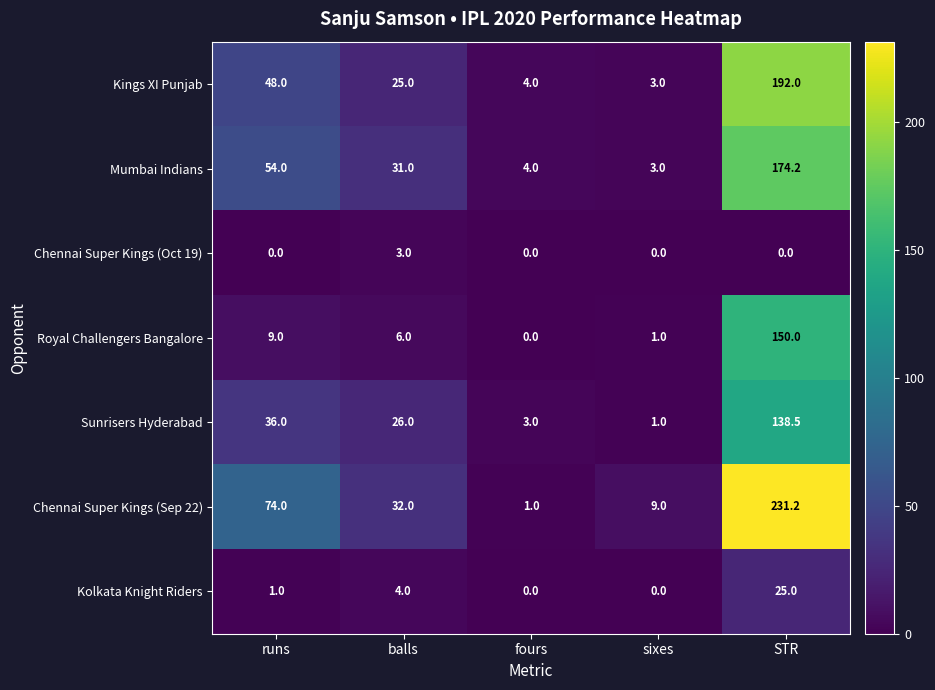

The value of Kolkata Knight Riders at fours is 0.0. True or false?

True